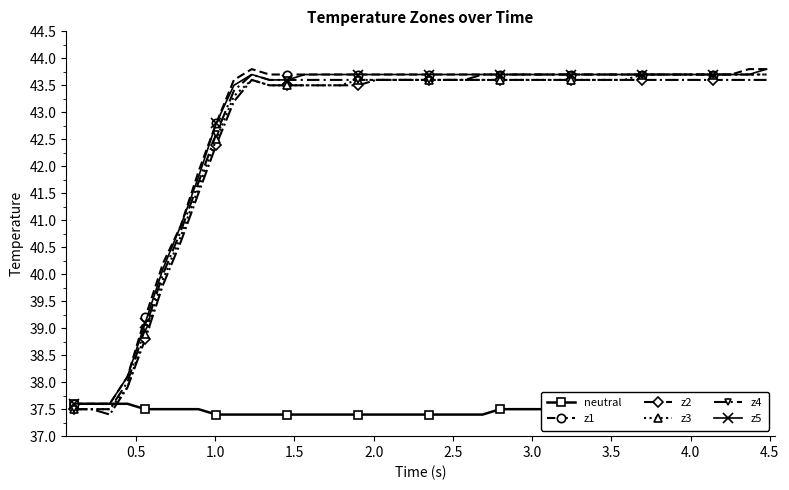

What is the value of the z1 point at the 40th from the left?

43.8